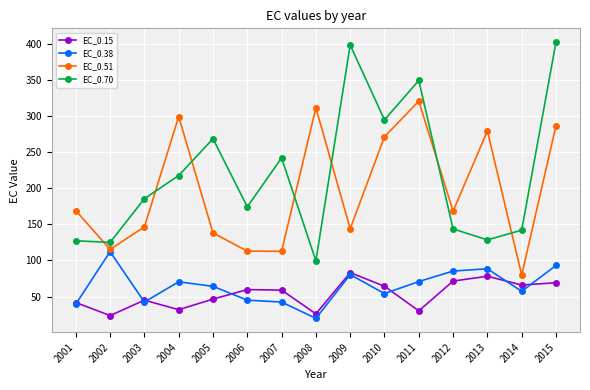

True or false: EC_0.70 and EC_0.51 cross at least once.

True